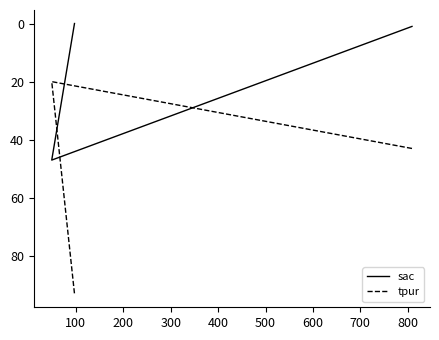

Is it true that tpur equals 24 at 0?

False